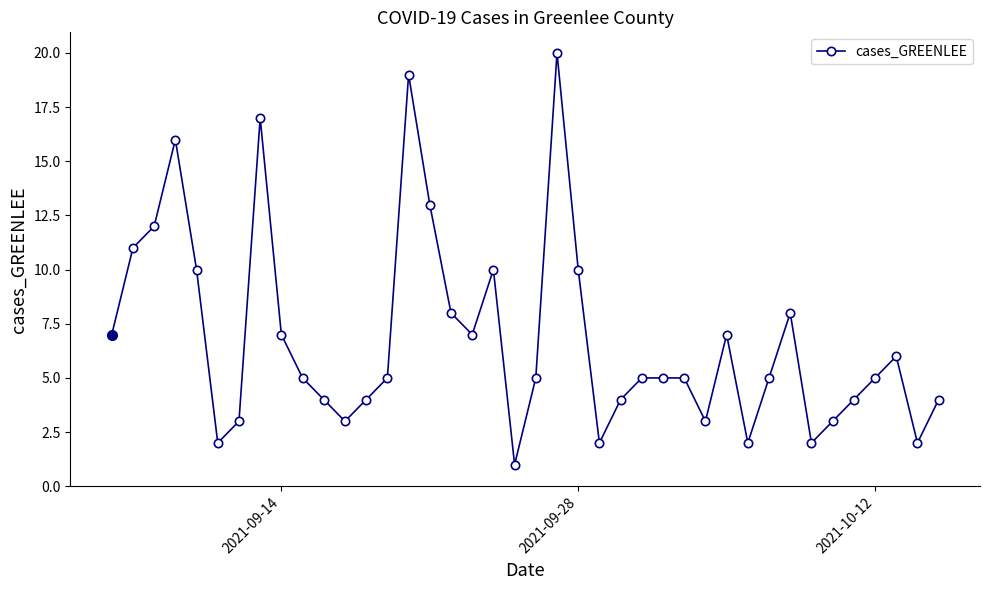

What is the greatest value displayed?

20